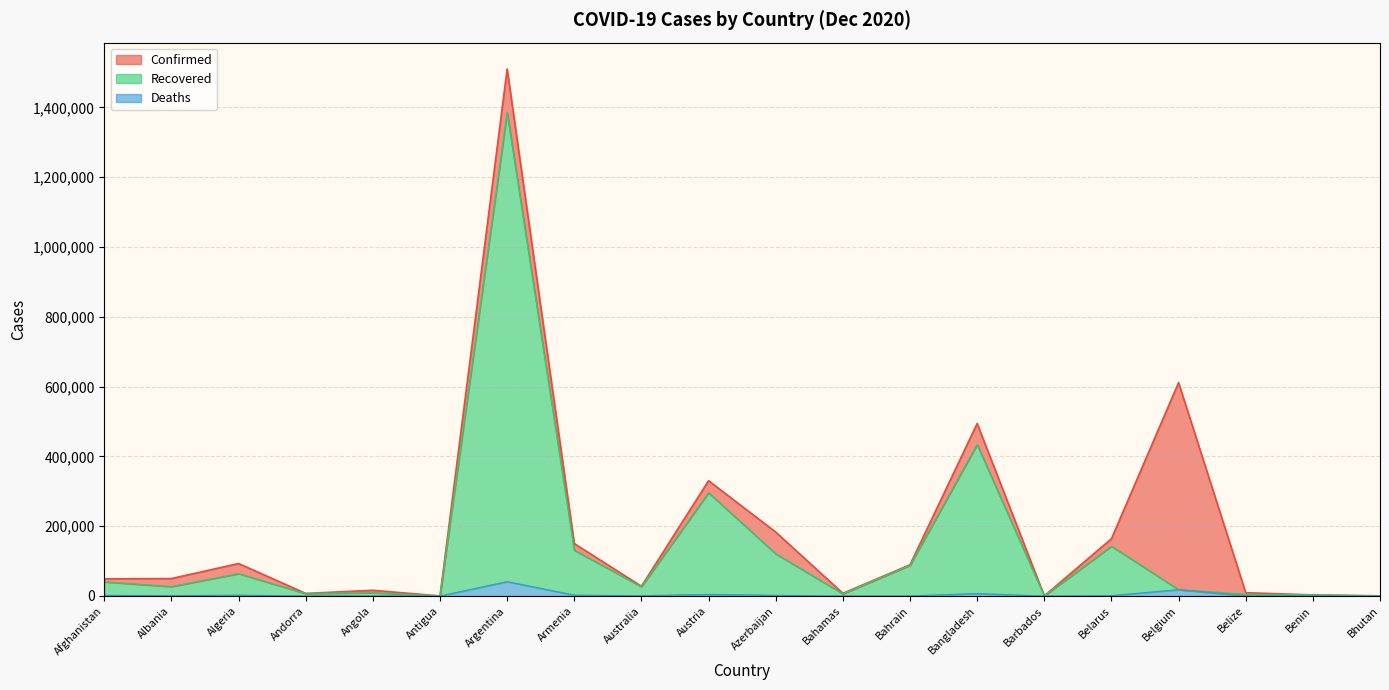

Reading left to right, extract all data points from this chart.

Confirmed: Afghanistan=49161	Albania=50000	Algeria=93065	Andorra=7382	Angola=16362	Antigua=148	Argentina=1510203	Armenia=150218	Australia=28060	Austria=330343	Azerbaijan=183259	Bahamas=7698	Bahrain=89444	Bangladesh=494209	Barbados=297	Belarus=164059	Belgium=611422	Belize=9511	Benin=3090	Bhutan=439
Recovered: Afghanistan=40486	Albania=26904	Algeria=63930	Andorra=6785	Angola=9362	Antigua=143	Argentina=1385504	Armenia=131250	Australia=26598	Austria=295806	Azerbaijan=121012	Bahamas=6245	Bahrain=87838	Bangladesh=433858	Barbados=280	Belarus=142725	Belgium=18178	Belize=4725	Benin=3016	Bhutan=408
Deaths: Afghanistan=2011	Albania=1028	Algeria=2623	Andorra=79	Angola=372	Antigua=5	Argentina=41204	Armenia=2556	Australia=908	Austria=4764	Azerbaijan=2007	Bahamas=164	Bahrain=348	Bangladesh=7129	Barbados=7	Belarus=1282	Belgium=18178	Belize=211	Benin=44	Bhutan=0